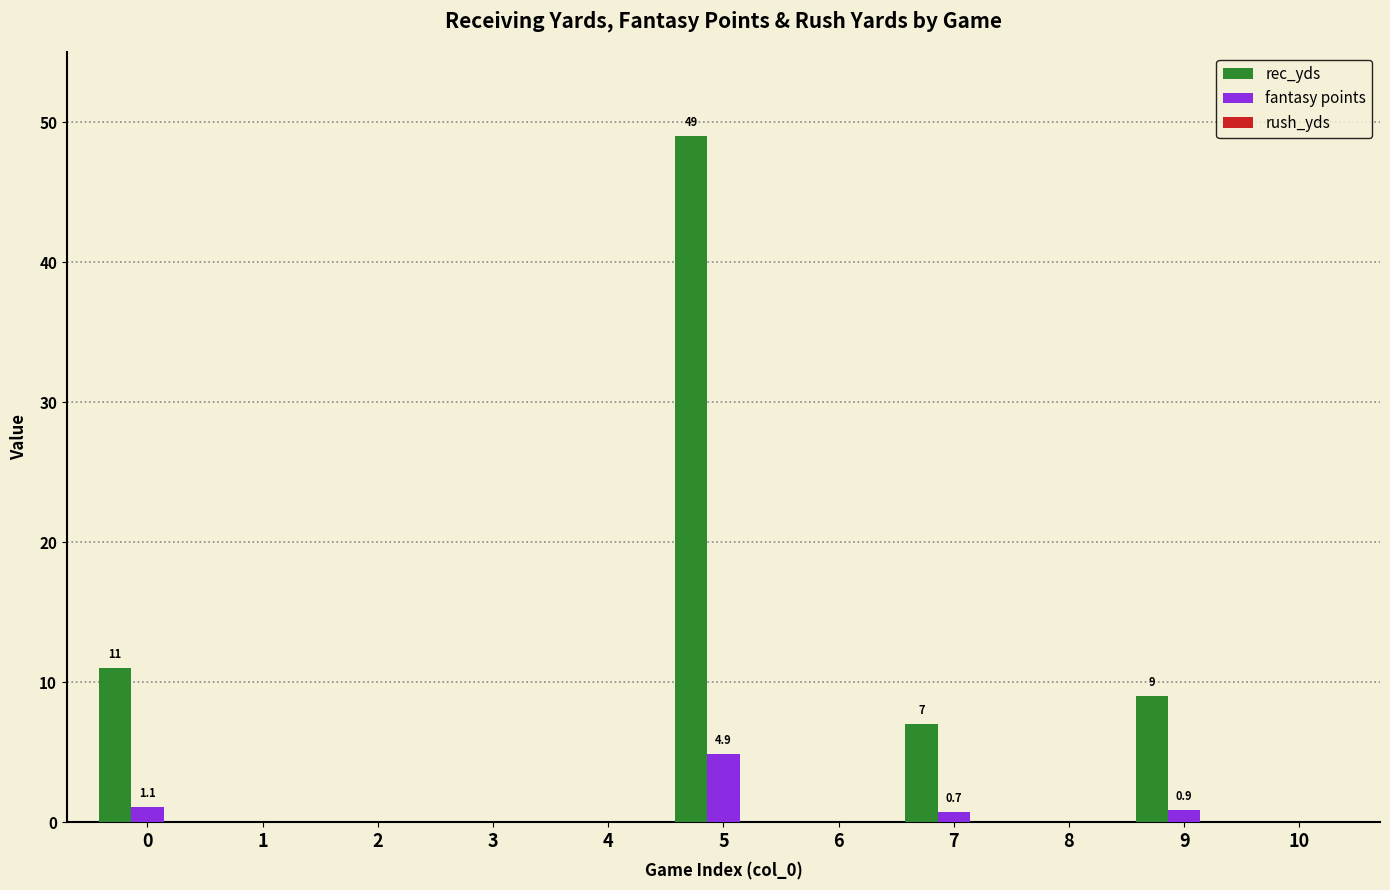

How many groups of bars are there?

11